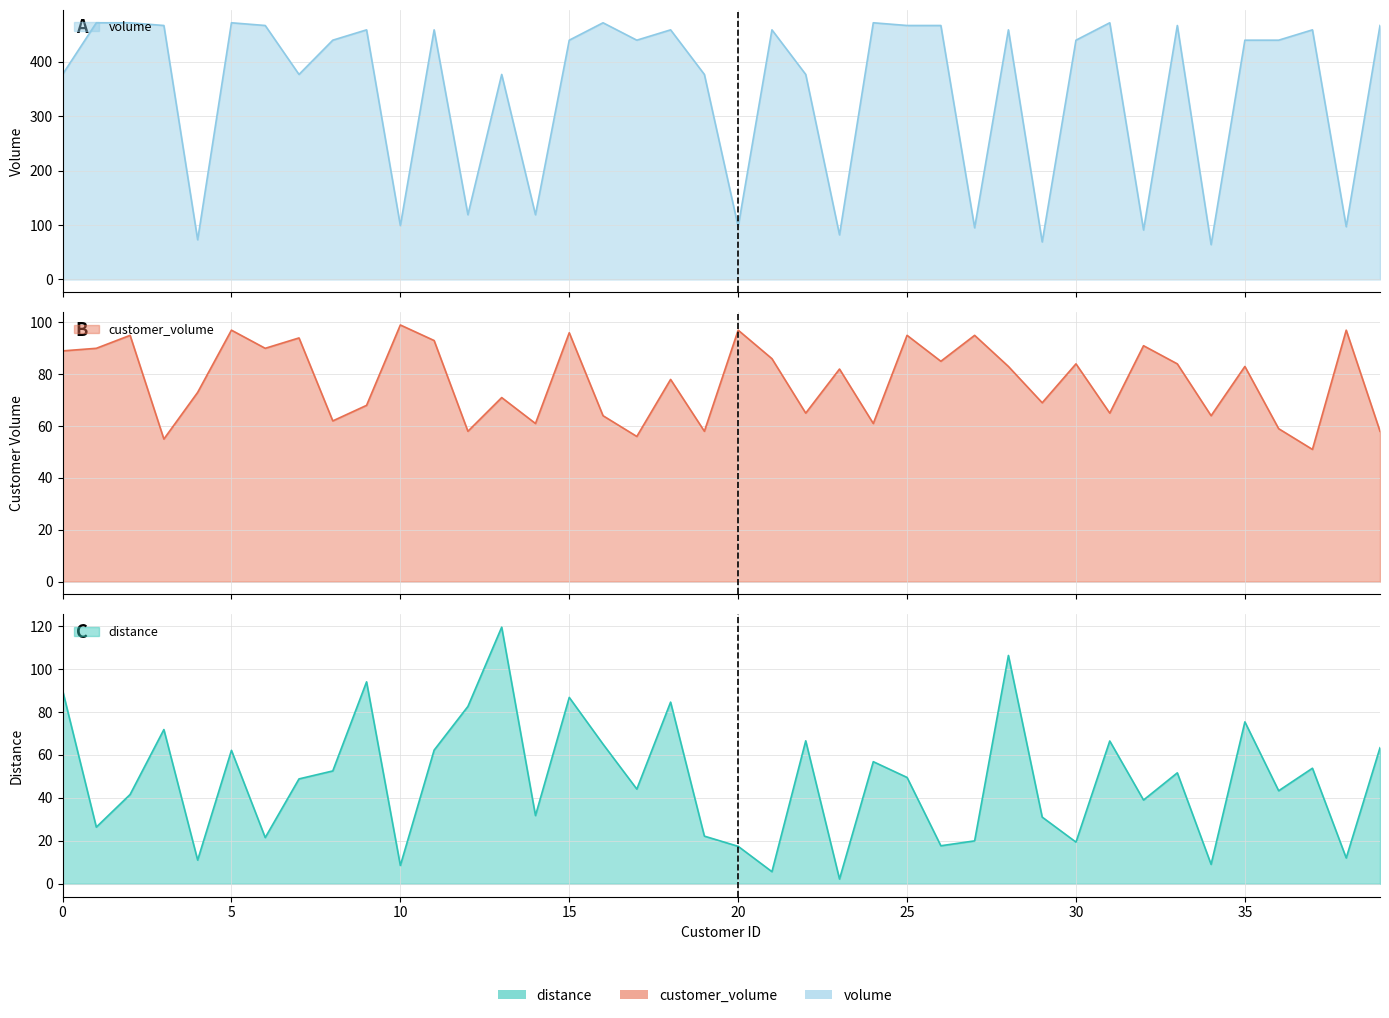

Rank the categories by customer_volume value from lowest to highest.

37, 3, 17, 12, 19, 39, 36, 14, 24, 8, 16, 34, 22, 31, 9, 29, 13, 4, 18, 23, 28, 35, 30, 33, 26, 21, 0, 1, 6, 32, 11, 7, 2, 25, 27, 15, 5, 20, 38, 10